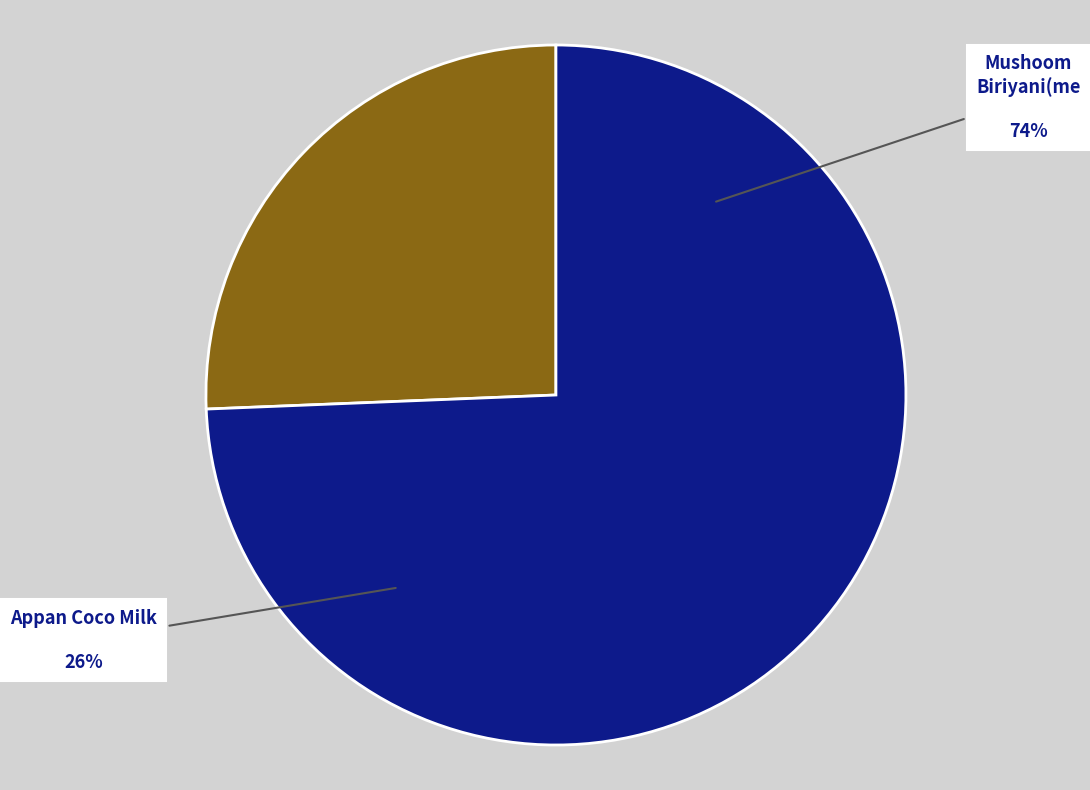

Is there a majority slice in this chart?

Yes